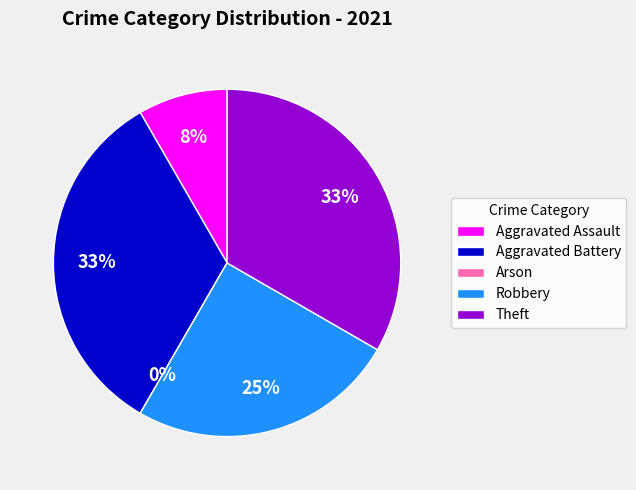

Does Arson represent more than half of the total?

No